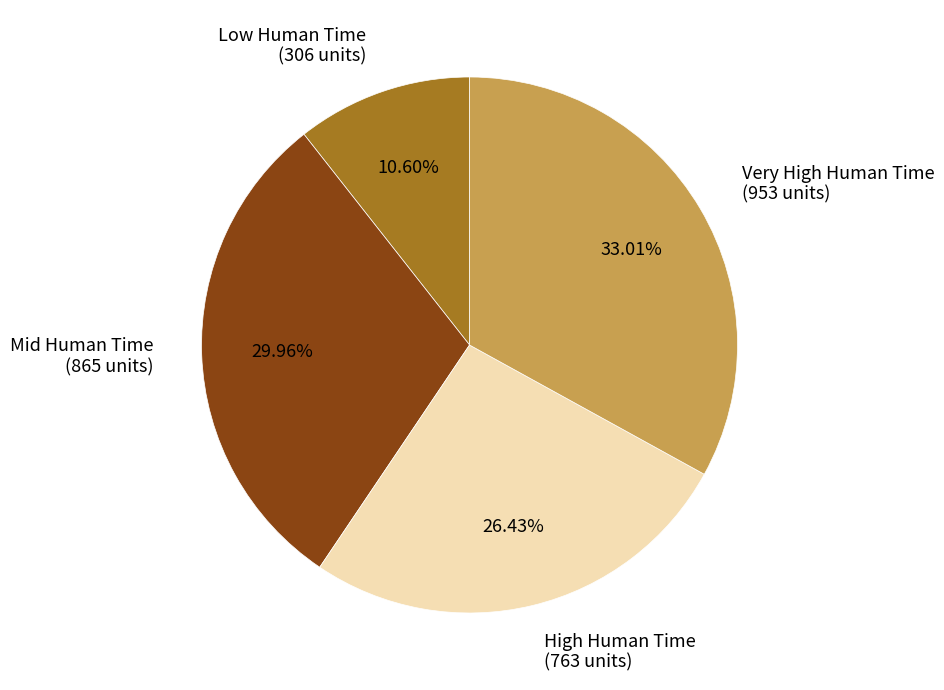

Which has a higher value, Mid Human Time (865 units) or Very High Human Time (953 units)?

Very High Human Time (953 units)